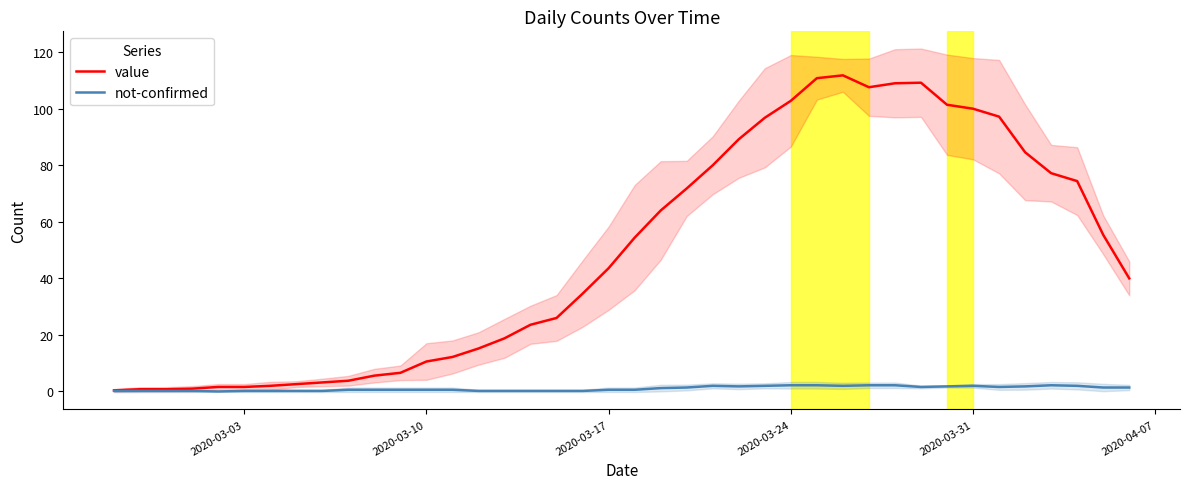

The value series shows 102.8 at 2020-03-24. True or false?

True